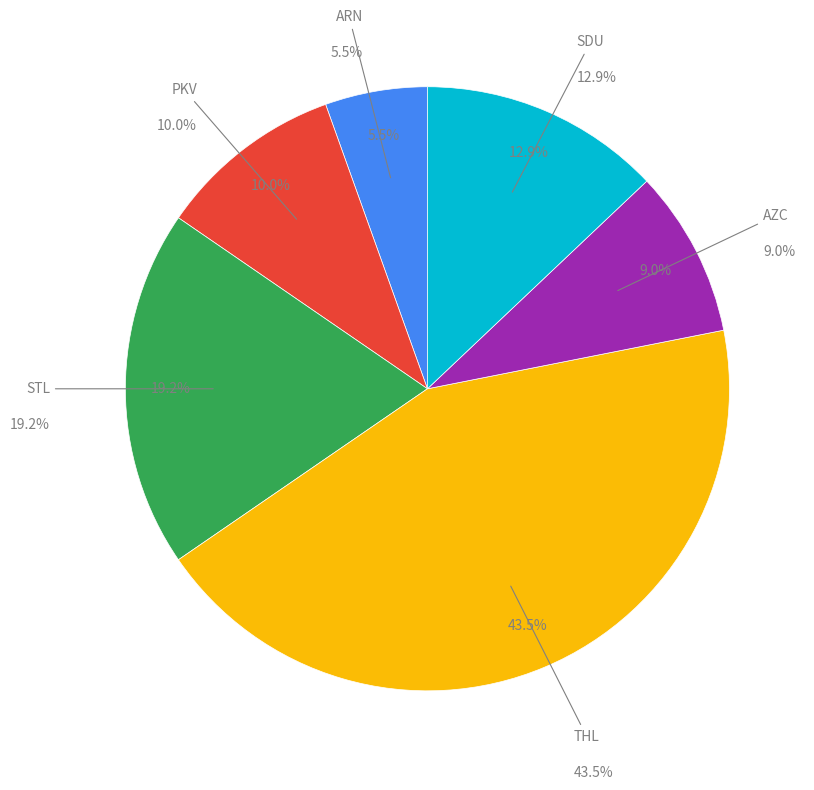

Is there any slice that represents more than half of the pie?

No